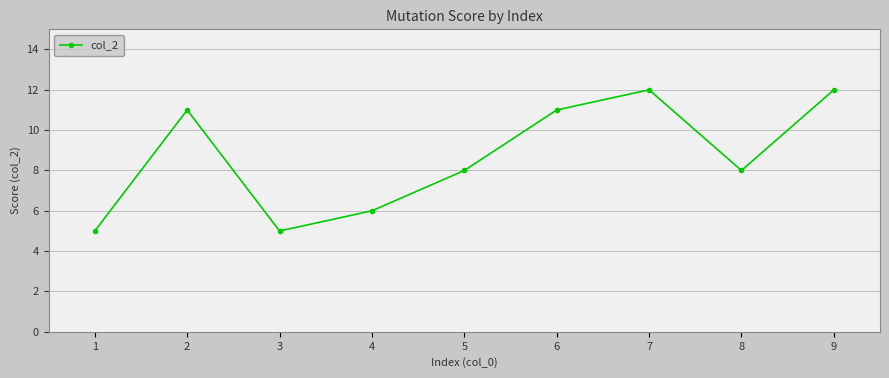

True or false: there are more than 2 points higher than both neighbors.

False